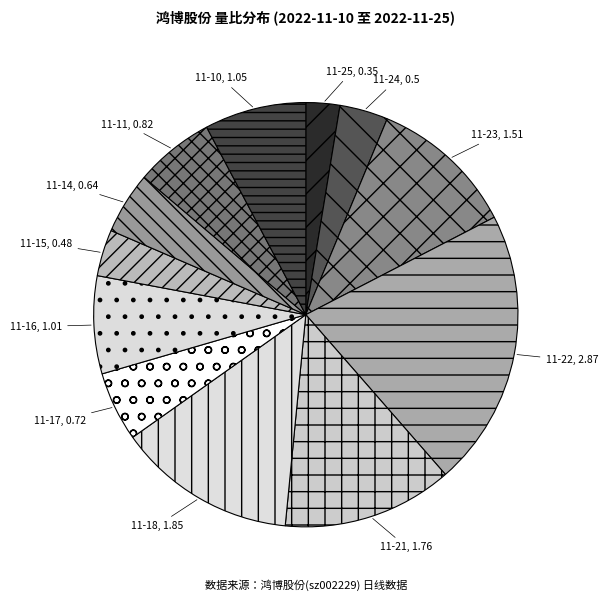

Is the sum of 11-24 and 11-18 greater than half?

No